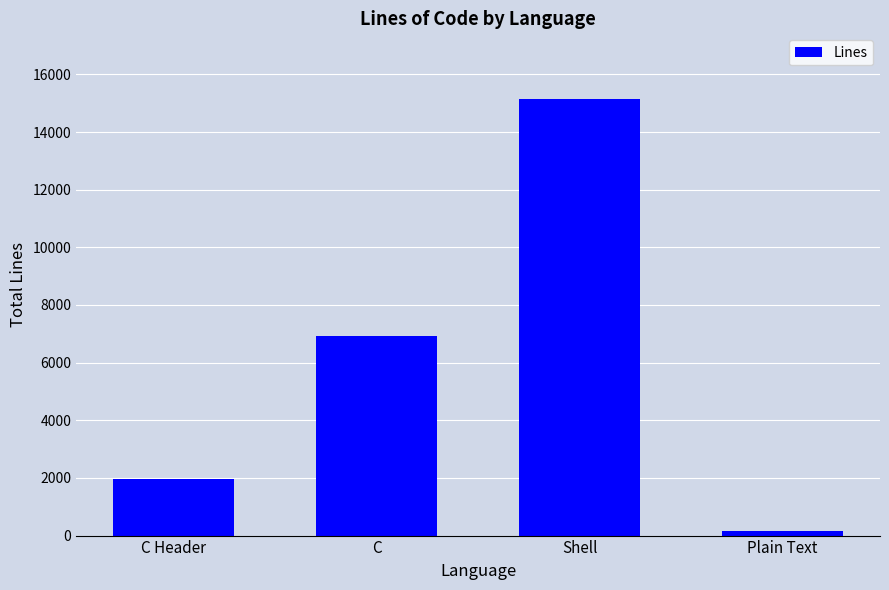

Where is the data nearest to the value 7656?

C